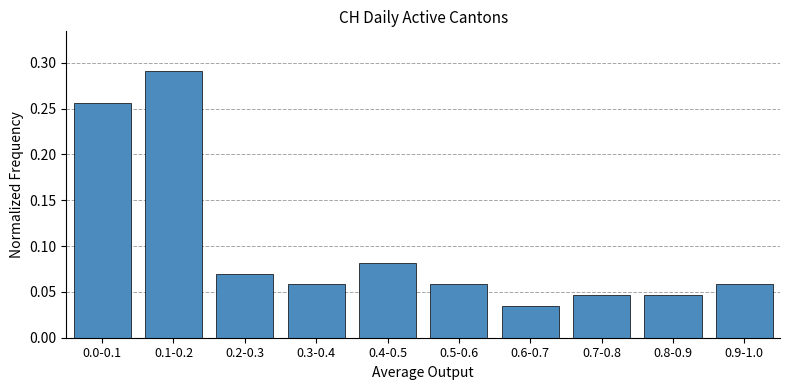

Which label corresponds to the largest value in the chart?

0.1-0.2